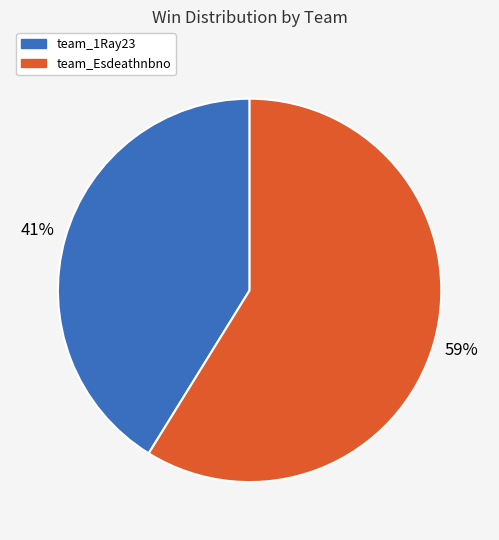

Do team_Esdeathnbno and team_1Ray23 together represent more than half of the pie?

Yes